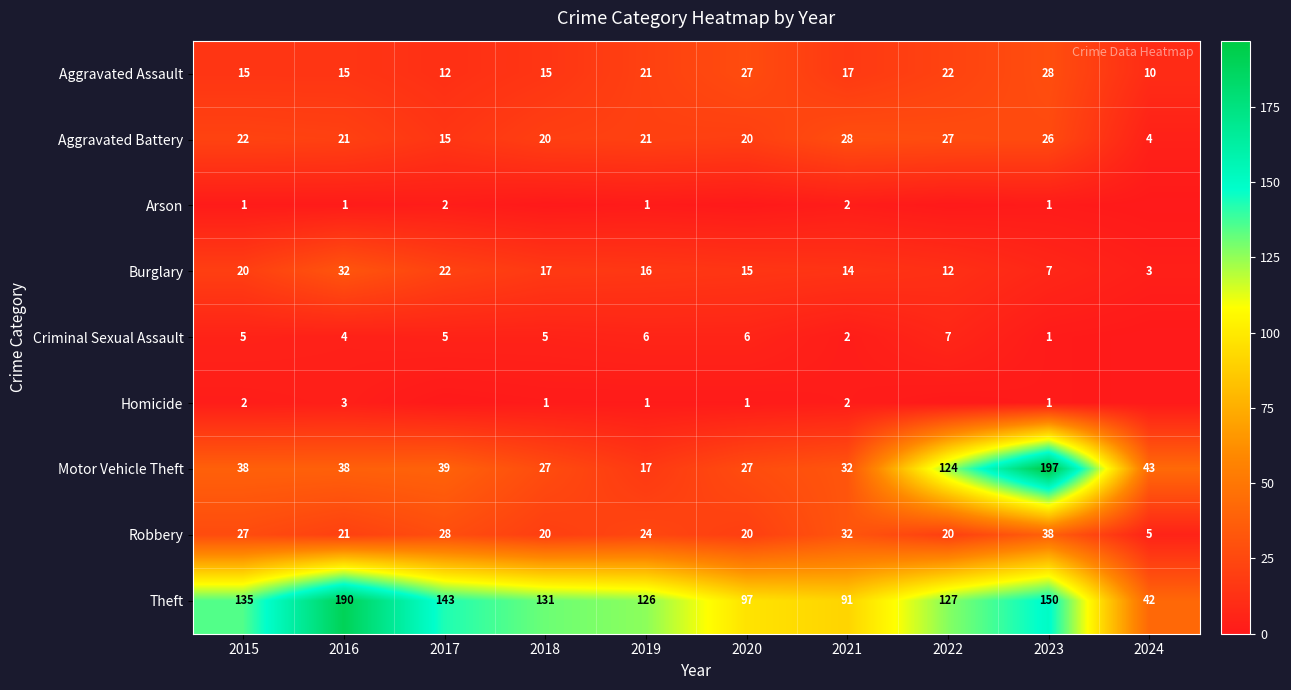

What is the difference between the highest and lowest values at 2016?

189